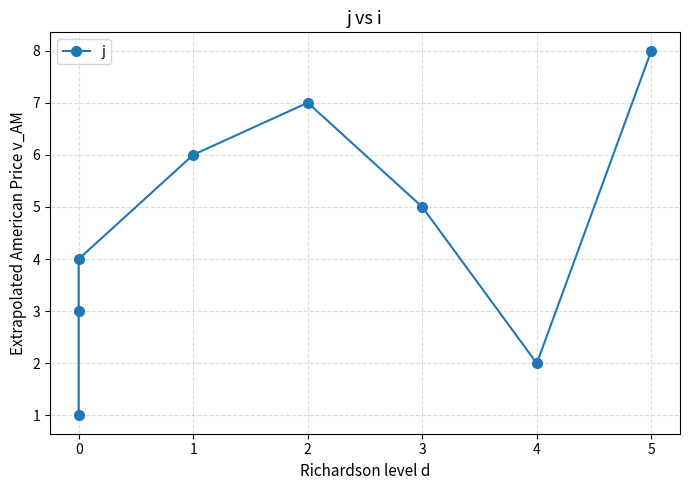

Reading right to left, what are all the values shown in this chart?

8	2	5	7	6	4	3	1